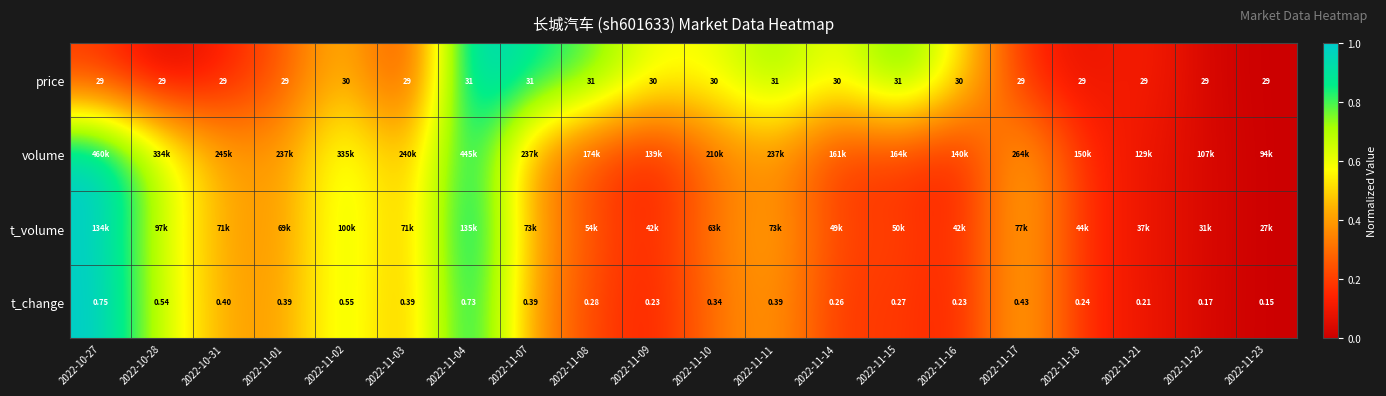

Rank the categories by volume value from lowest to highest.

2022-11-23, 2022-11-22, 2022-11-21, 2022-11-09, 2022-11-16, 2022-11-18, 2022-11-14, 2022-11-15, 2022-11-08, 2022-11-10, 2022-11-01, 2022-11-11, 2022-11-07, 2022-11-03, 2022-10-31, 2022-11-17, 2022-10-28, 2022-11-02, 2022-11-04, 2022-10-27